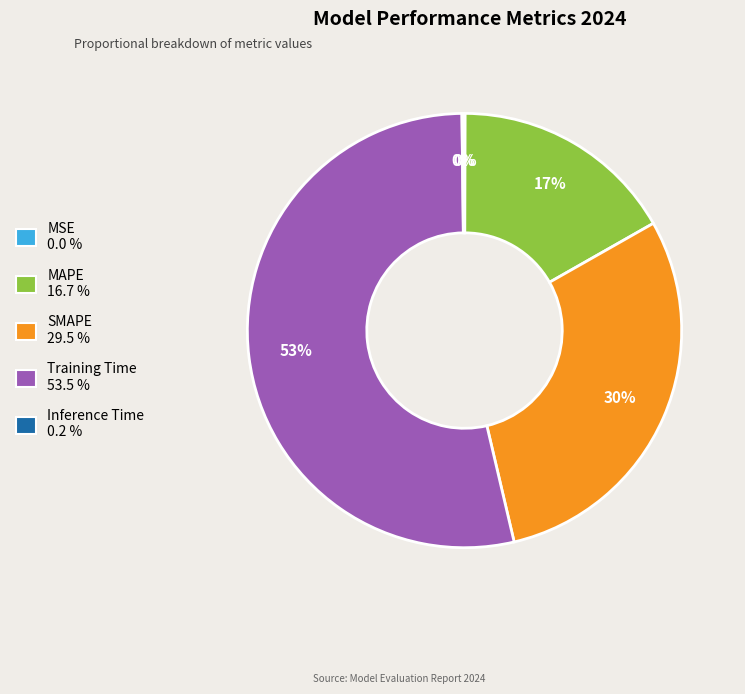

What percentage is the Training Time slice, to the nearest percent?

53%